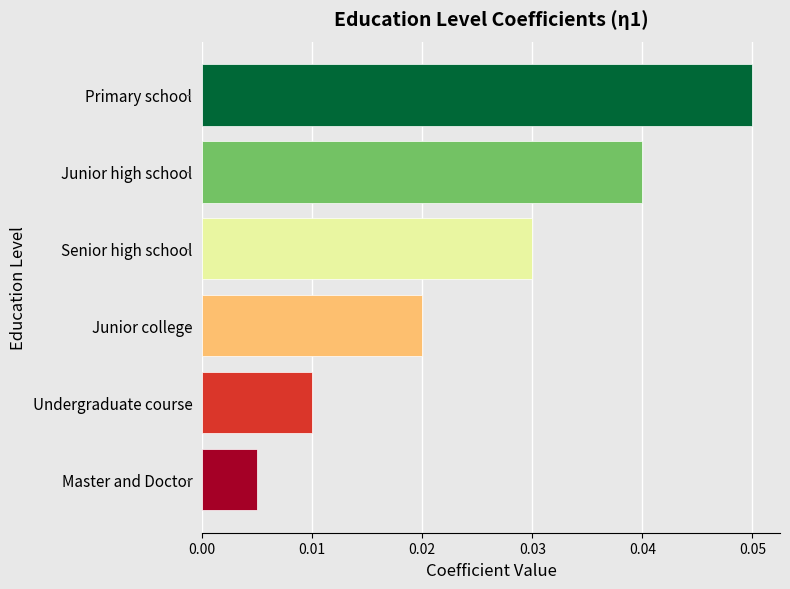

What is the sum of all values?

0.2